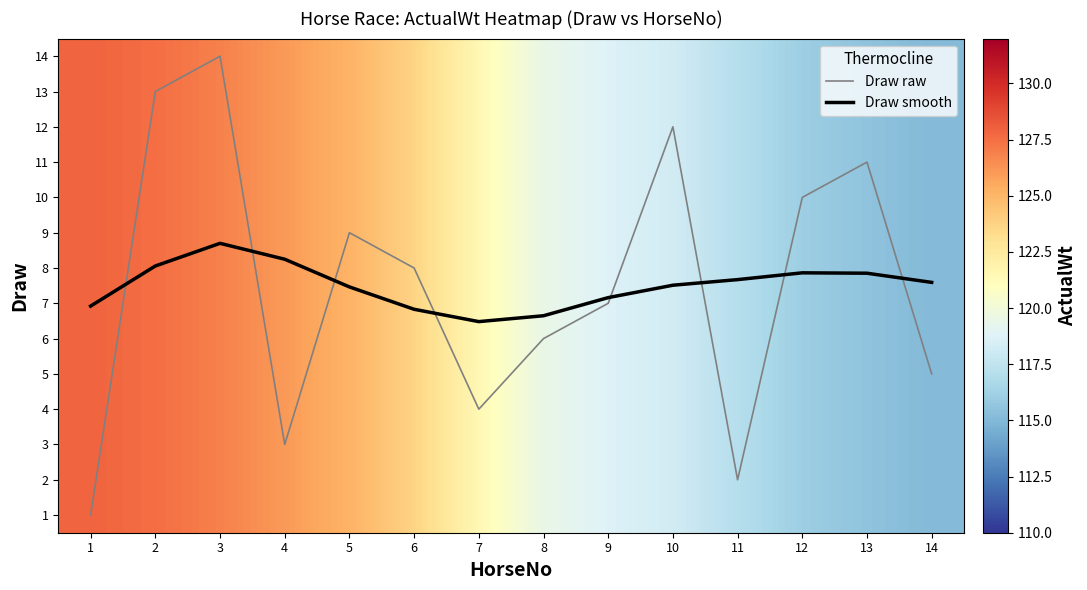

List the labels in order of Draw raw value, smallest first.

1, 11, 4, 7, 14, 8, 9, 6, 5, 12, 13, 10, 2, 3